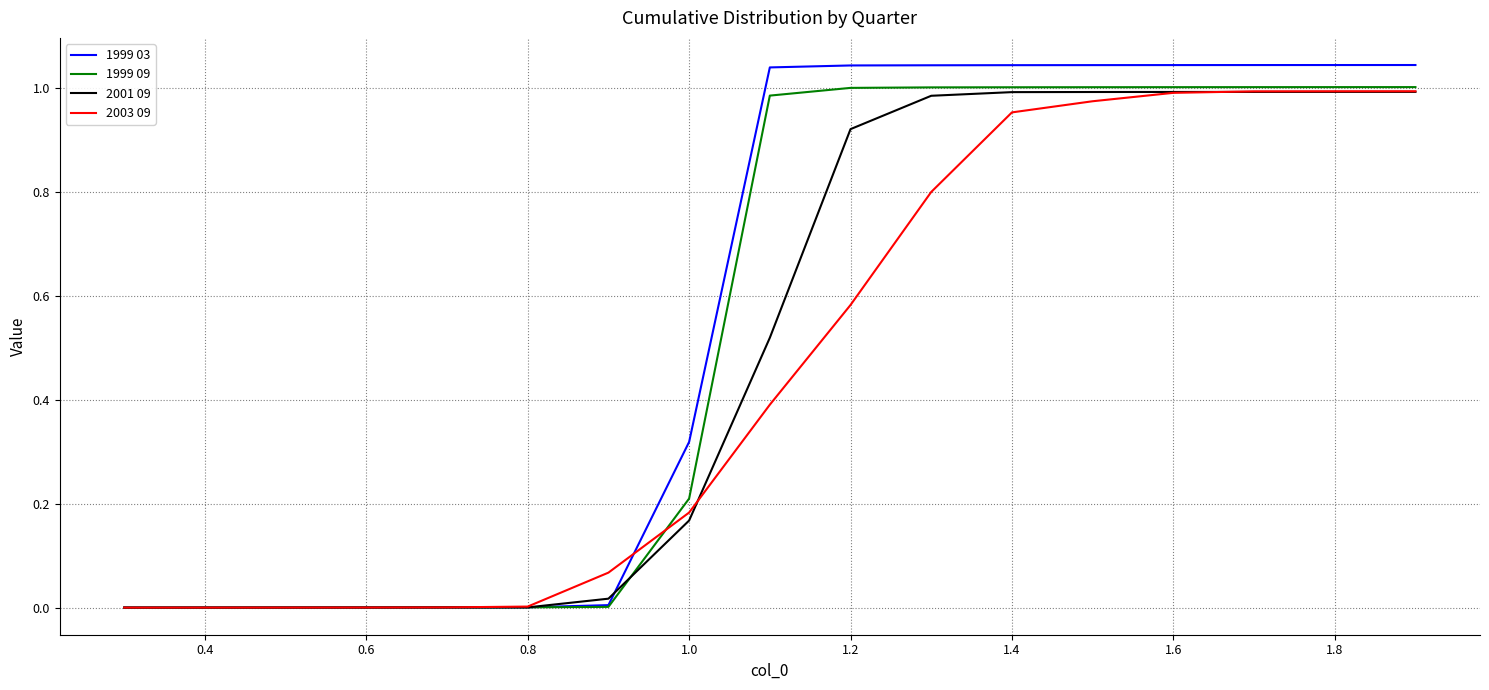

Rank the series by their average value, from lowest to highest.

2003 09, 2001 09, 1999 09, 1999 03